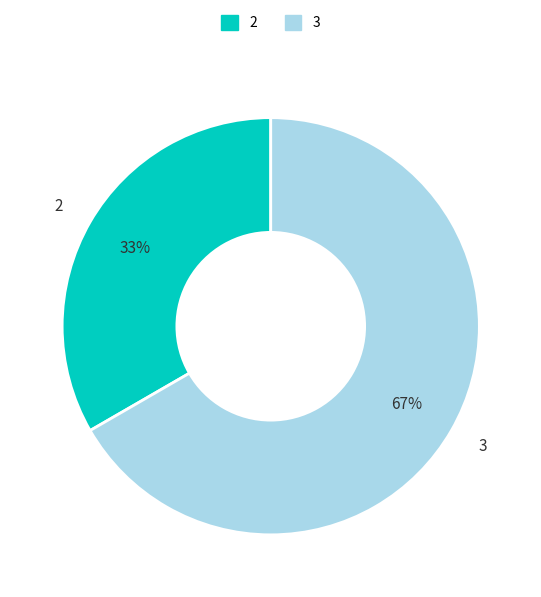

The 2 slice represents 44% of the pie. True or false?

False